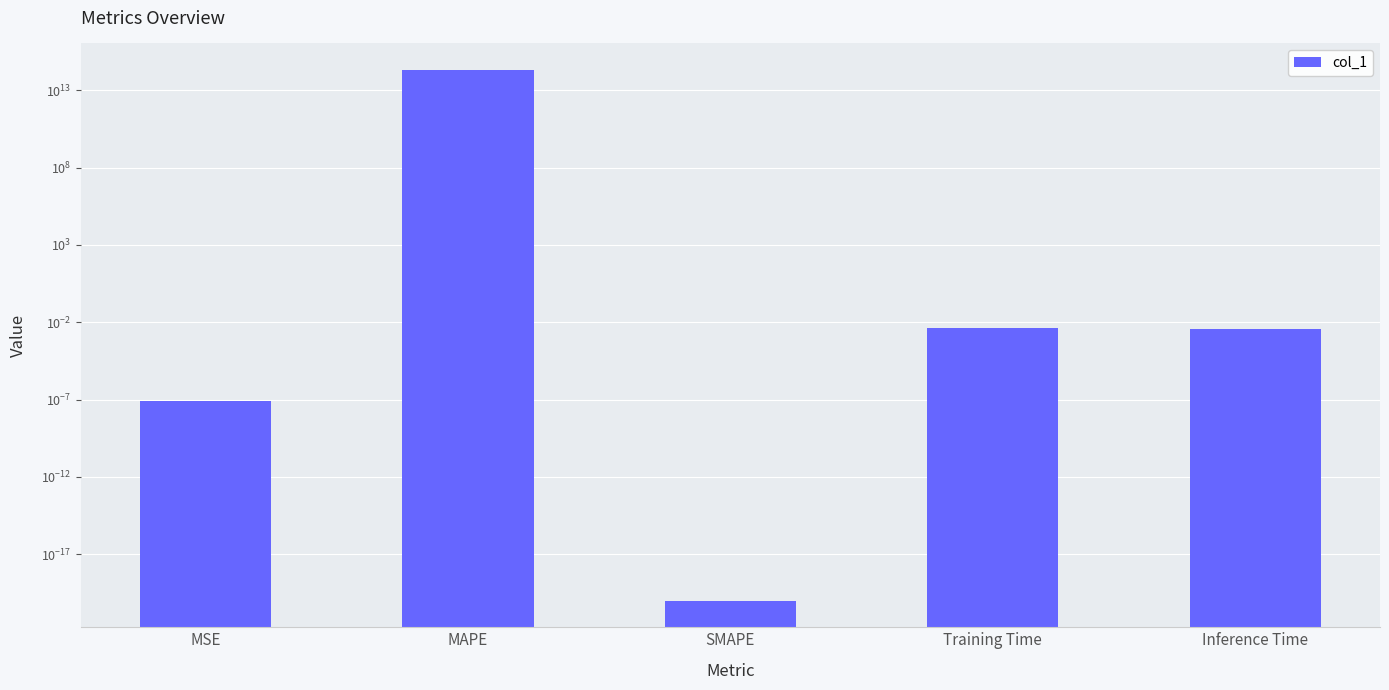

What is the change in value from MAPE to Inference Time?

-202561800762203.2